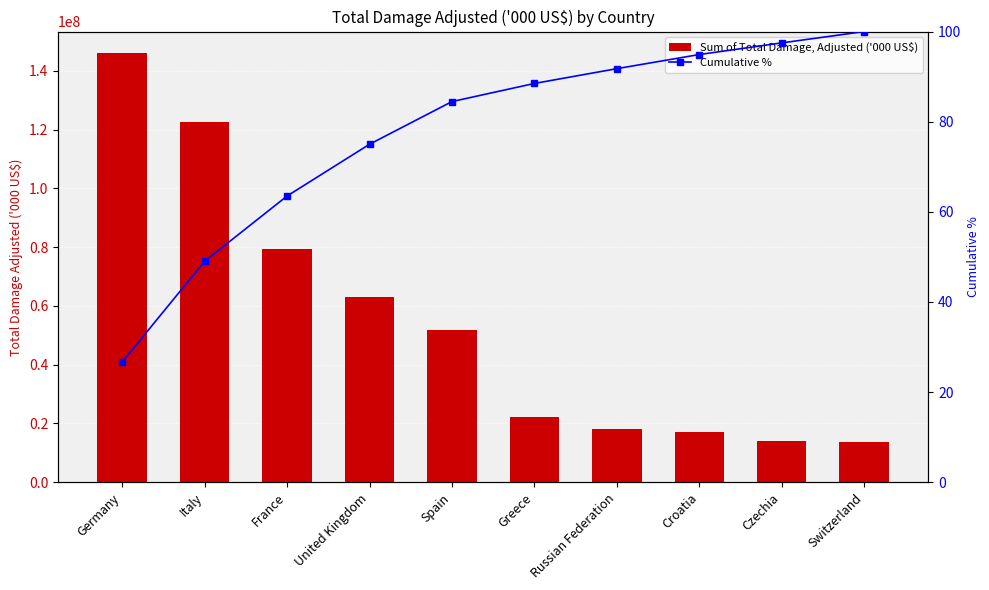

Rank the series at Italy from highest to lowest value.

Sum of Total Damage, Adjusted ('000 US$), Cumulative %